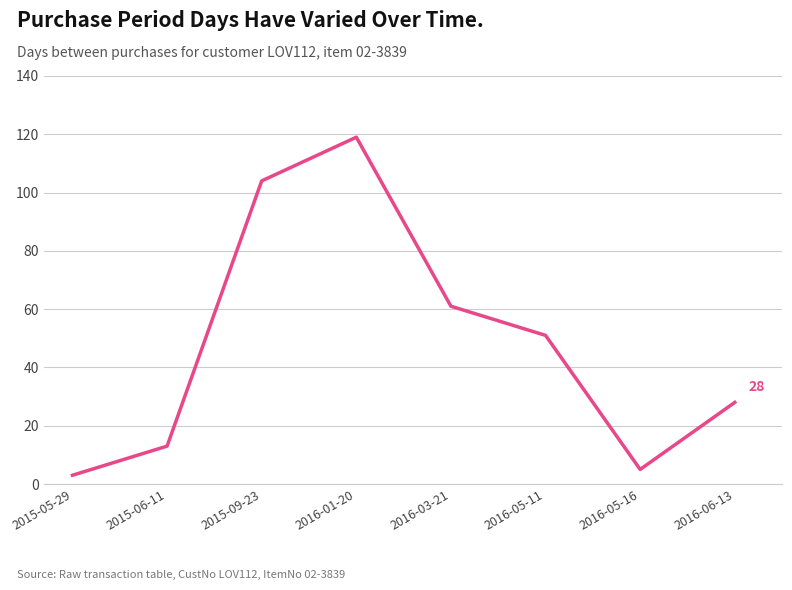

True or false: the data has more than 2 interior local peaks.

False